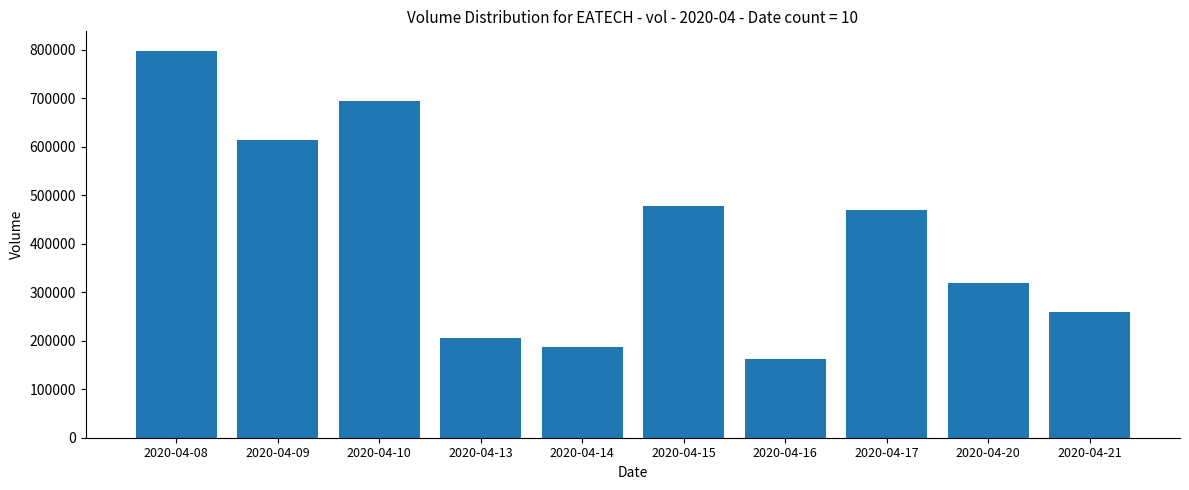

How many bars are there in total?

10